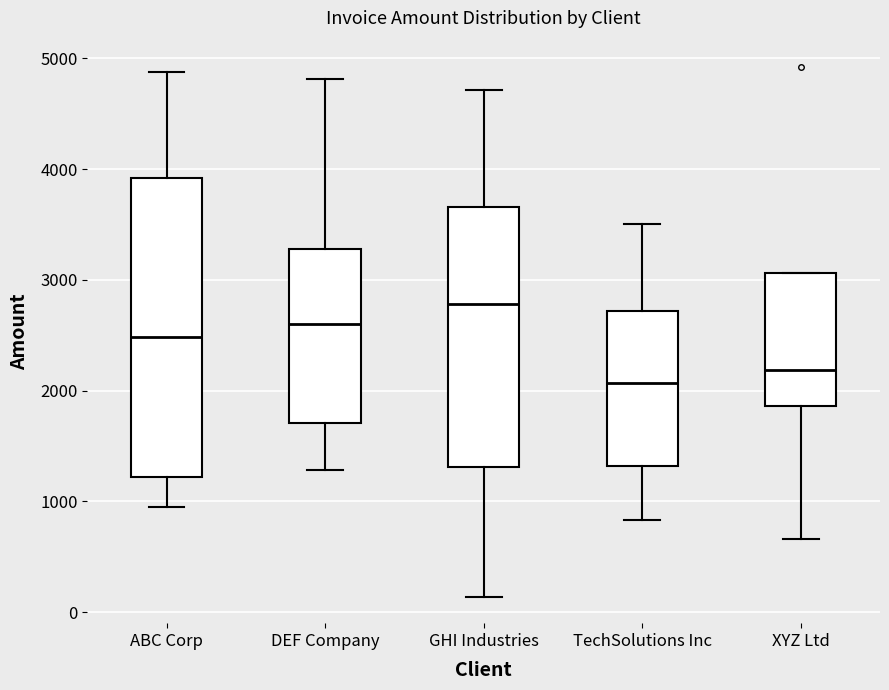

Comparing the boxes themselves (not the whiskers), which one is the tallest?

ABC Corp